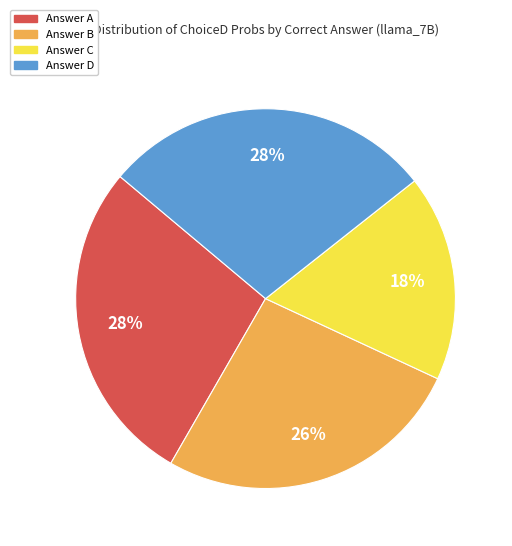

To the nearest percent, what is the average slice percentage?

25%